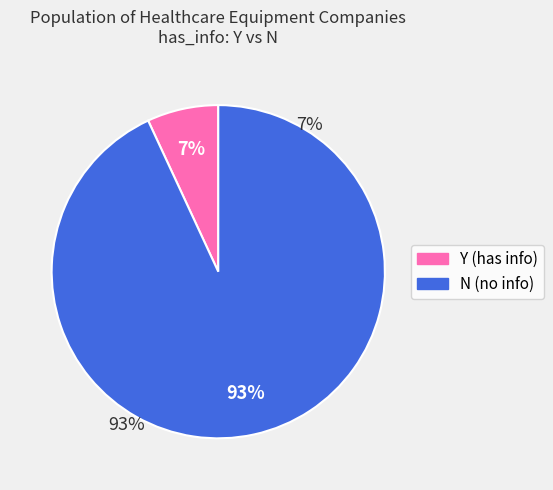

How many segments does this pie chart have?

2